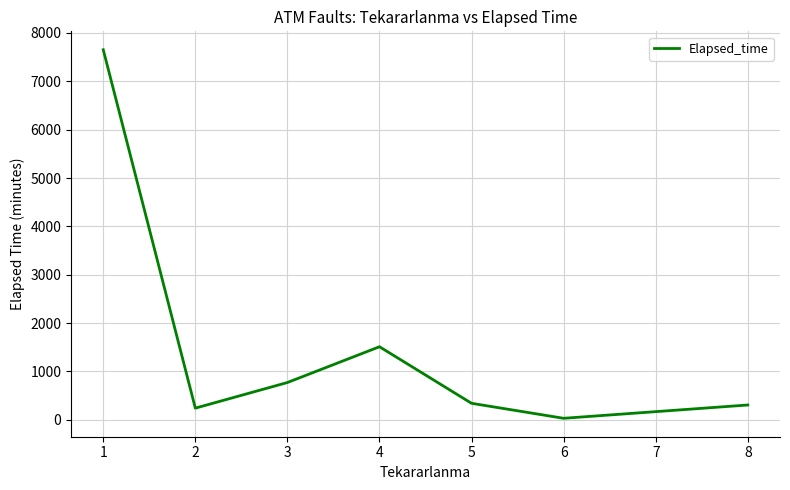

What is the difference between the maximum and minimum values?

7622.5